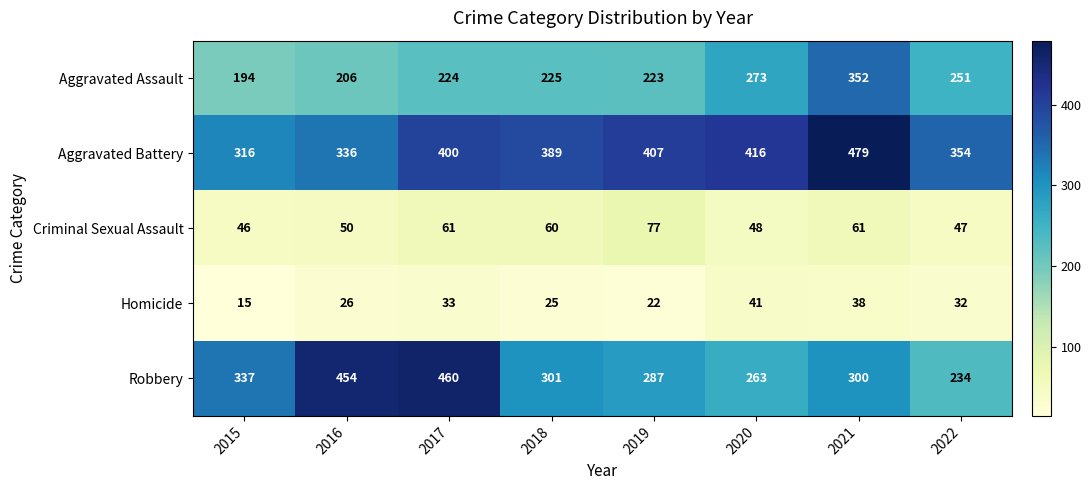

What is the difference between the Aggravated Assault values at 2022 and 2017?

27